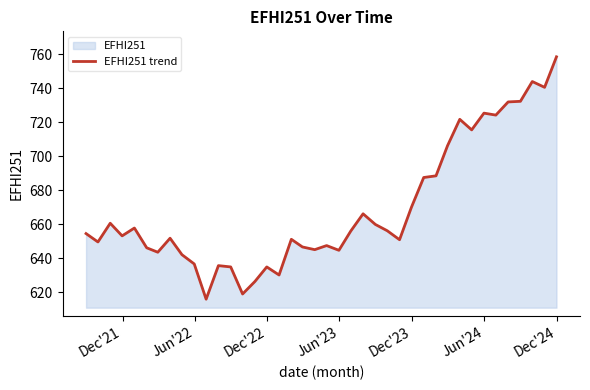

Reading right to left, transcribe all the data shown in this chart.

758.5	740.6	744.0	732.3	732.0	724.2	725.4	715.5	721.7	706.1	688.5	687.5	669.9	650.8	656.1	659.8	666.1	656.0	644.6	647.4	645.0	646.6	651.1	630.1	634.8	626.2	618.9	634.8	635.6	615.8	636.6	642.0	651.7	643.5	646.1	657.7	653.1	660.5	649.5	654.5